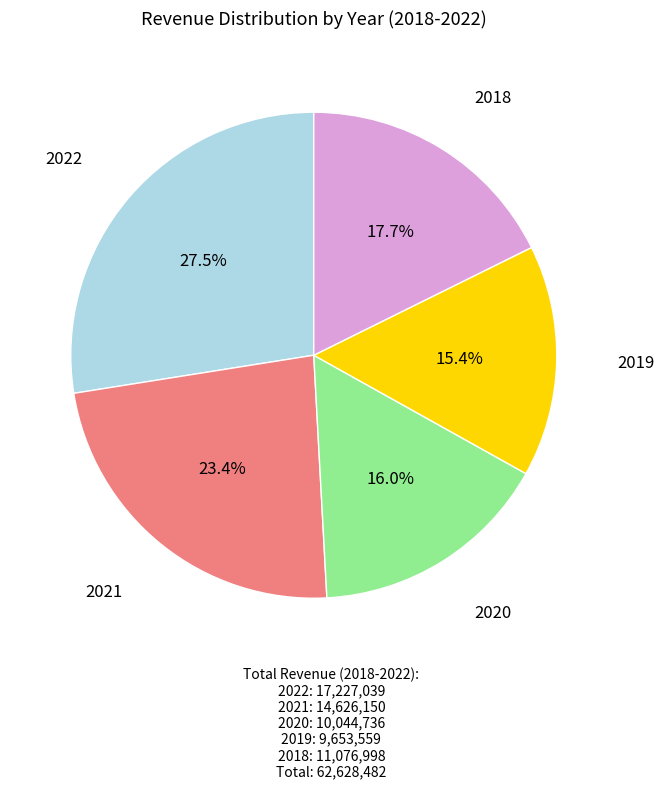

Does any single category account for the majority?

No